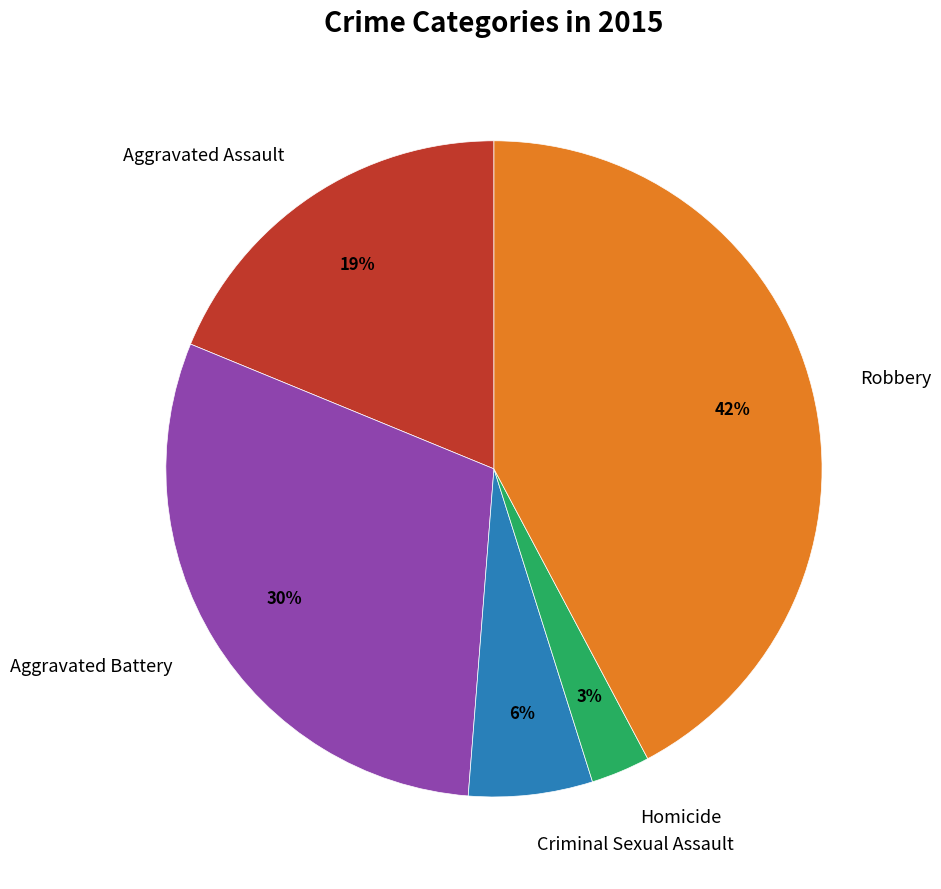

To the nearest percent, what portion does Aggravated Battery represent?

30%